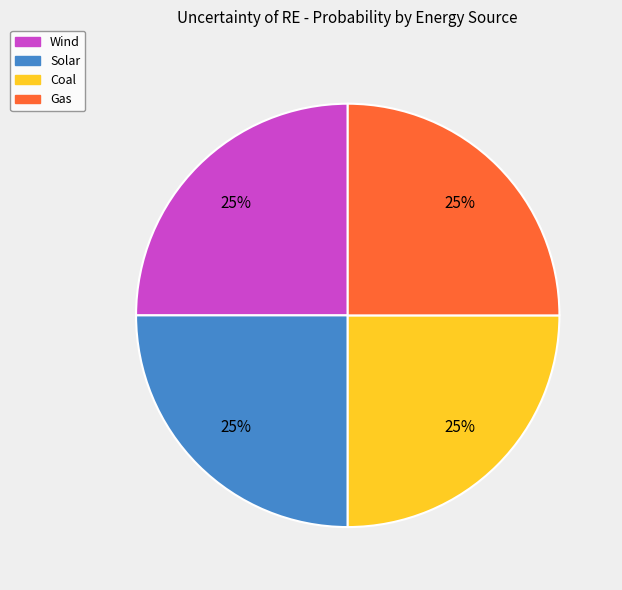

Does any single category account for the majority?

No